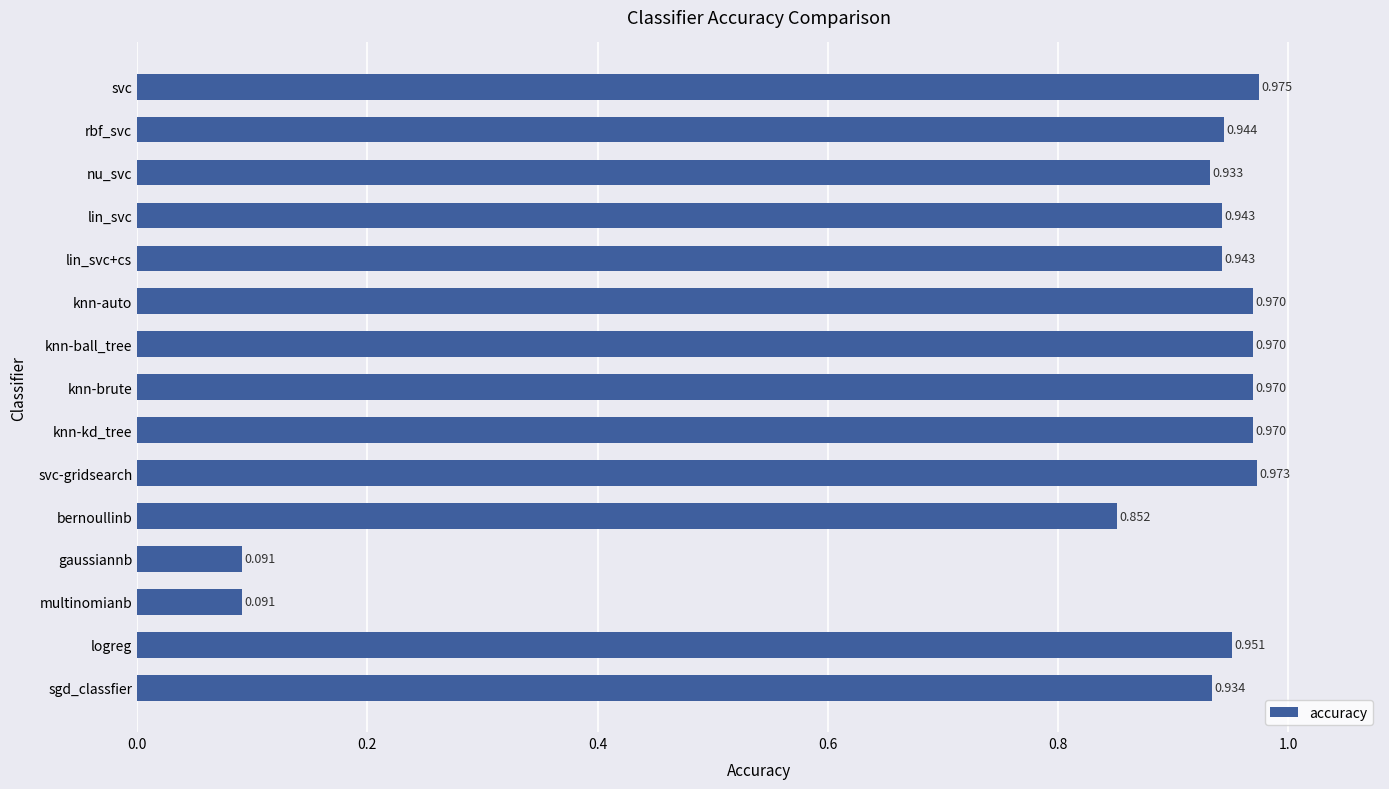

What is the label of the 6th bar from the top?

knn-auto